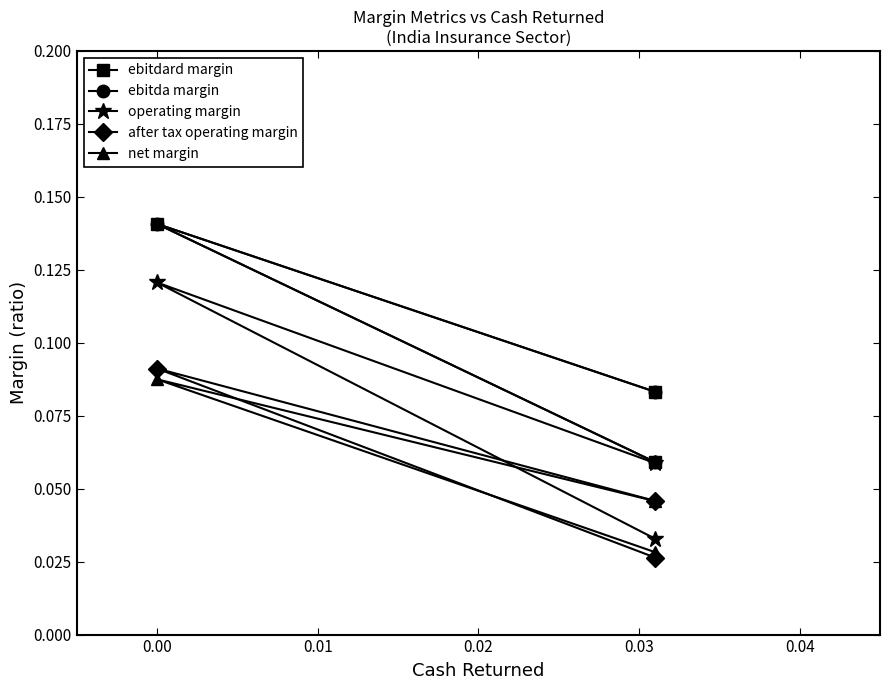

What is the value of the ebitda margin point at the 2nd from the left?

0.1